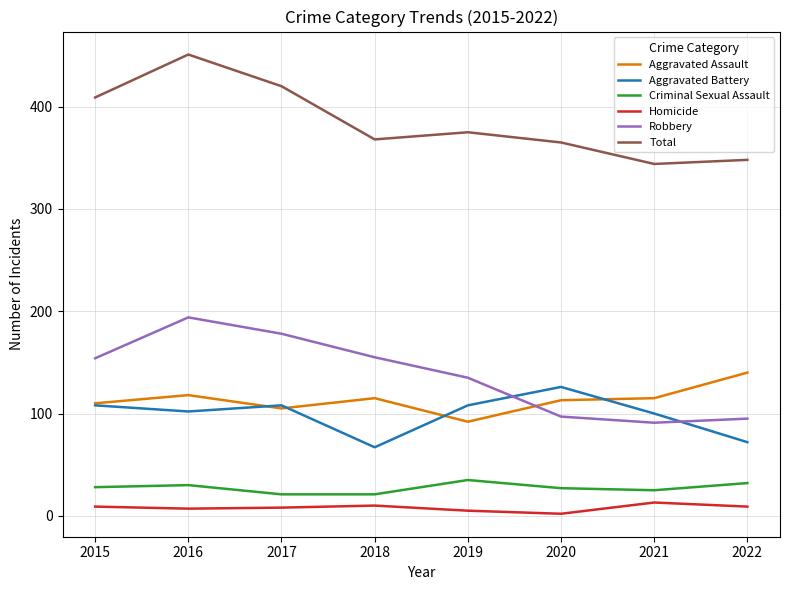

At 2019, list the series in order from smallest to largest.

Homicide, Criminal Sexual Assault, Aggravated Assault, Aggravated Battery, Robbery, Total